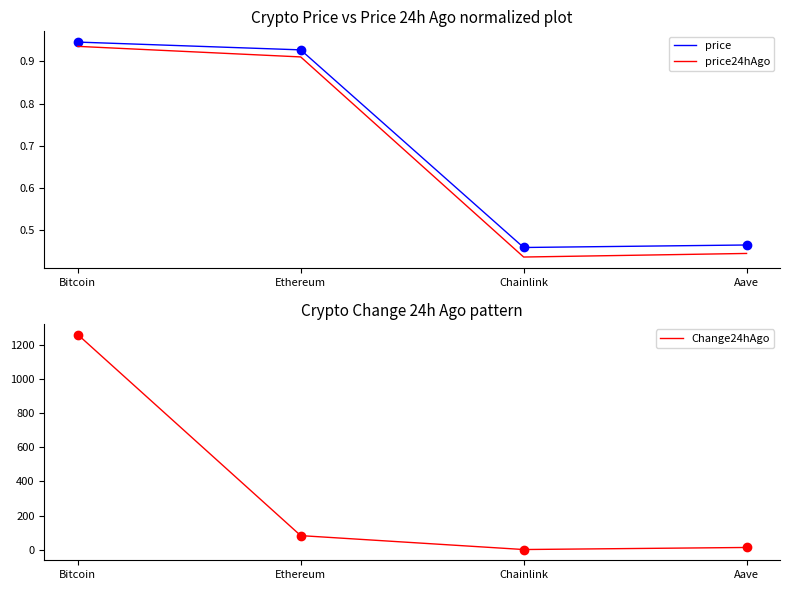

Which series changed the most between Bitcoin and Chainlink?

Change24hAgo